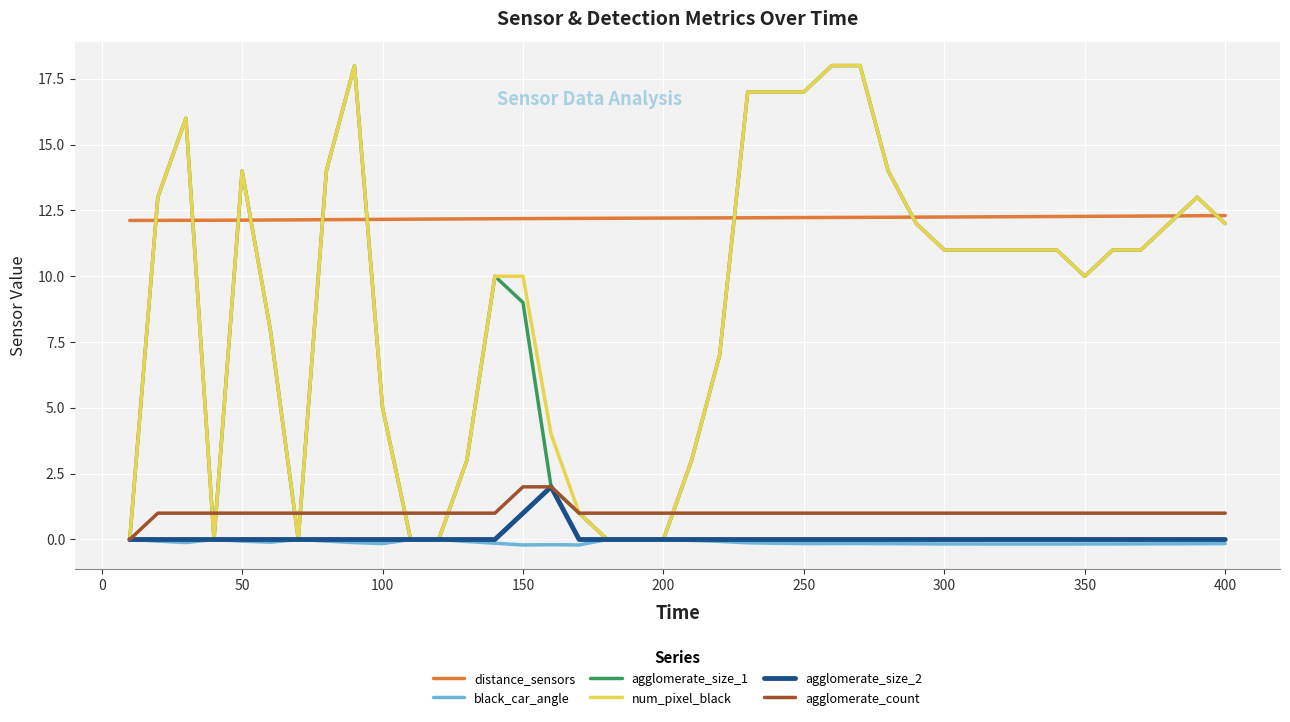

How many distinct data groups are displayed?

6